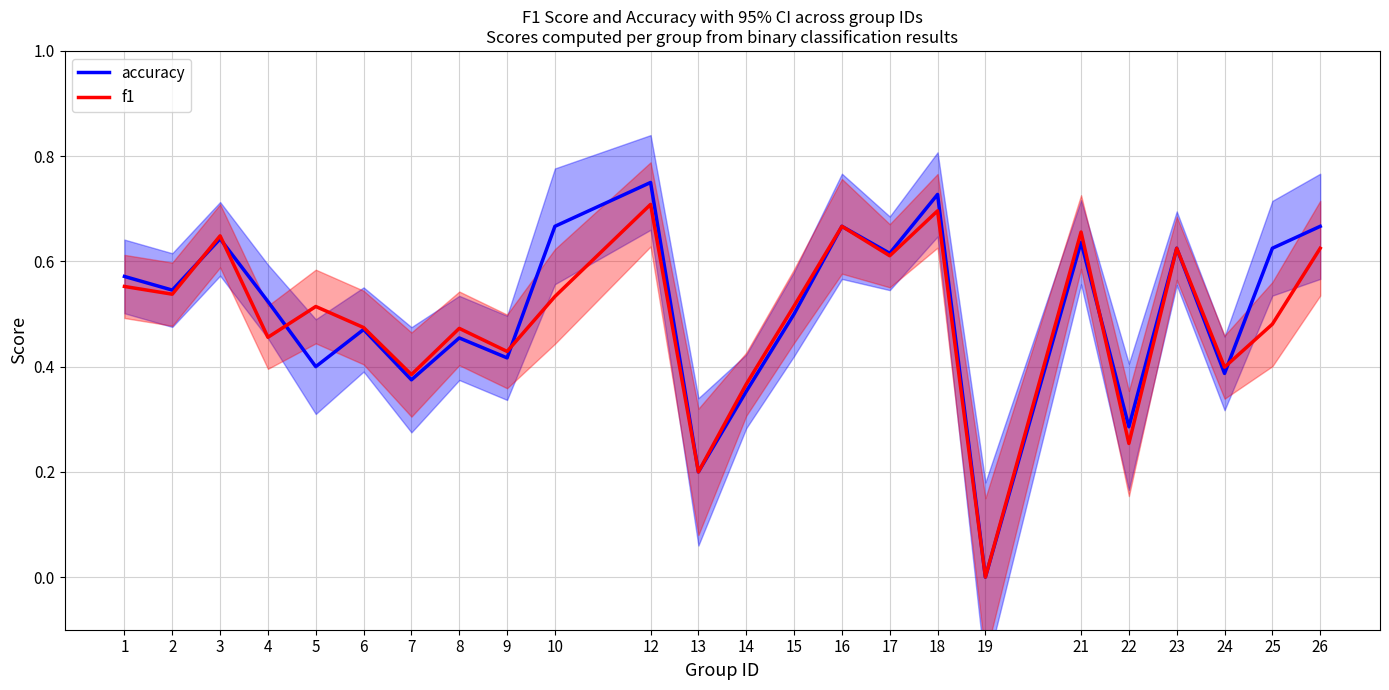

Which series has the largest range (max minus min)?

accuracy